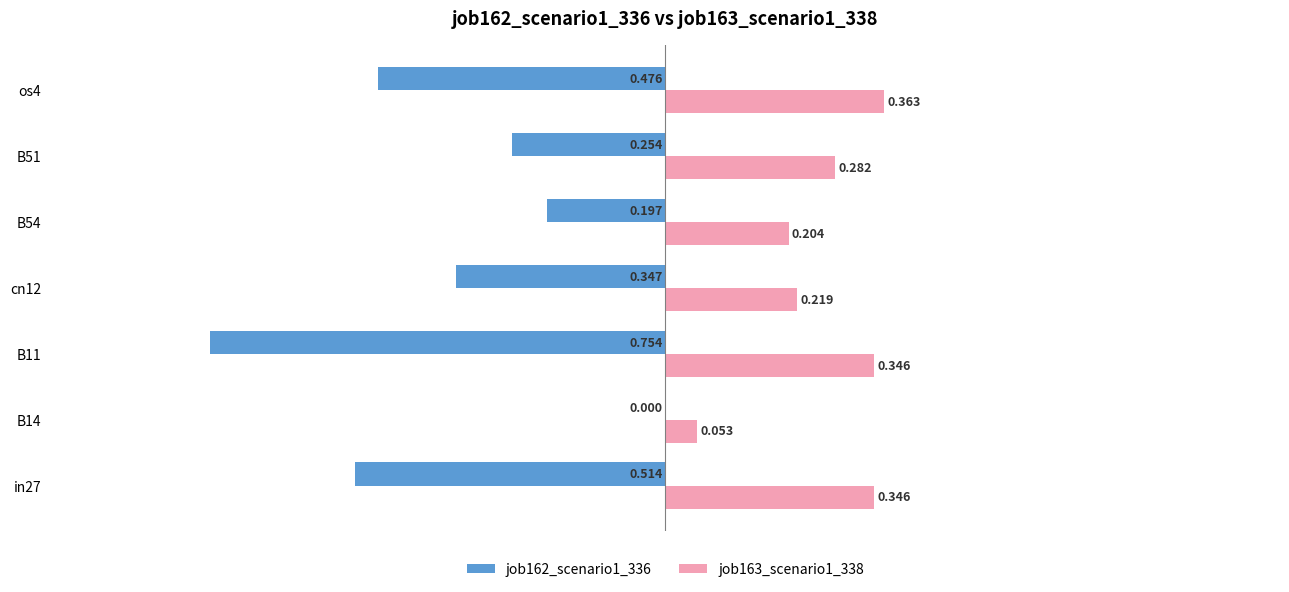

Which series has the widest spread of values?

job162_scenario1_336